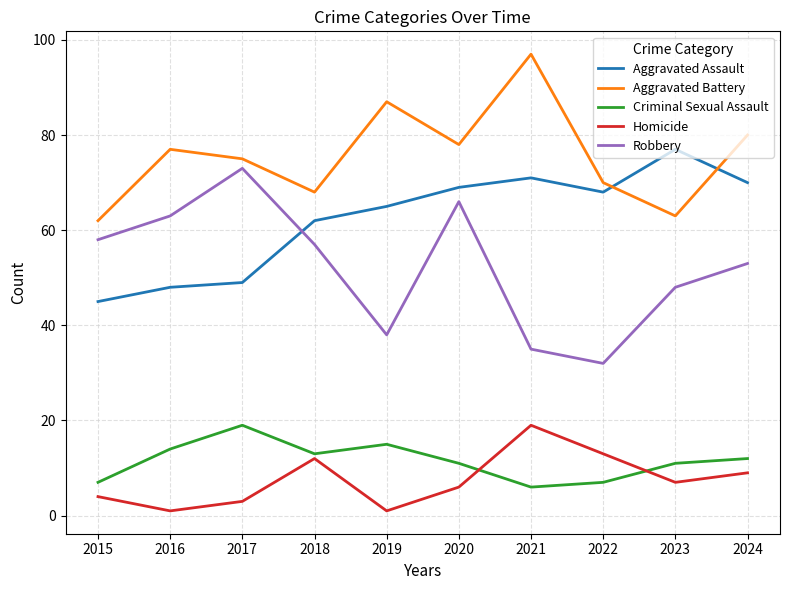

What is the difference between the Aggravated Assault values at 2017 and 2024?

21